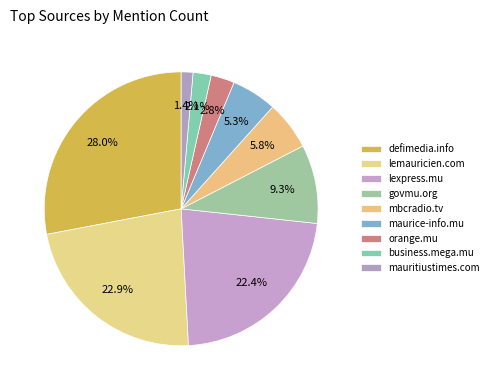

True or false: defimedia.info accounts for 41% of the total.

False